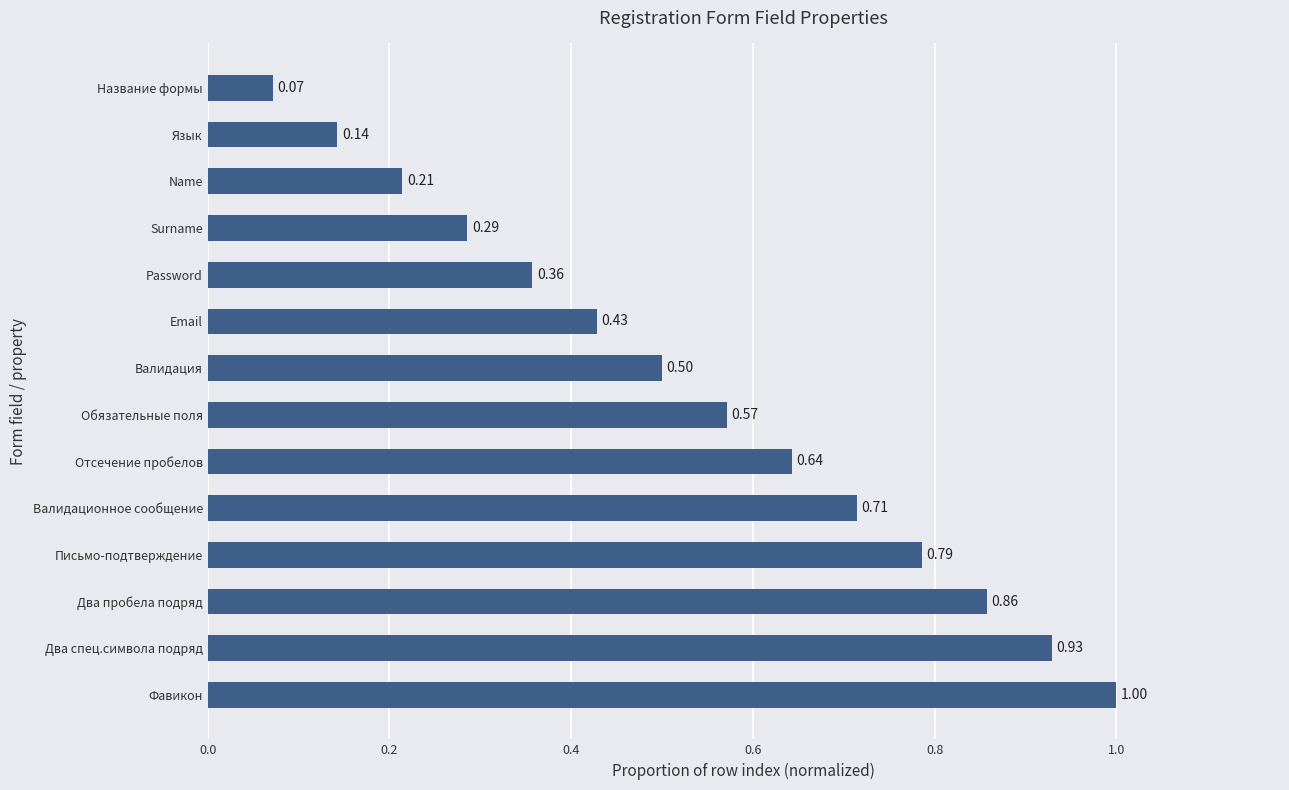

What is the maximum value shown in the chart?

1.0